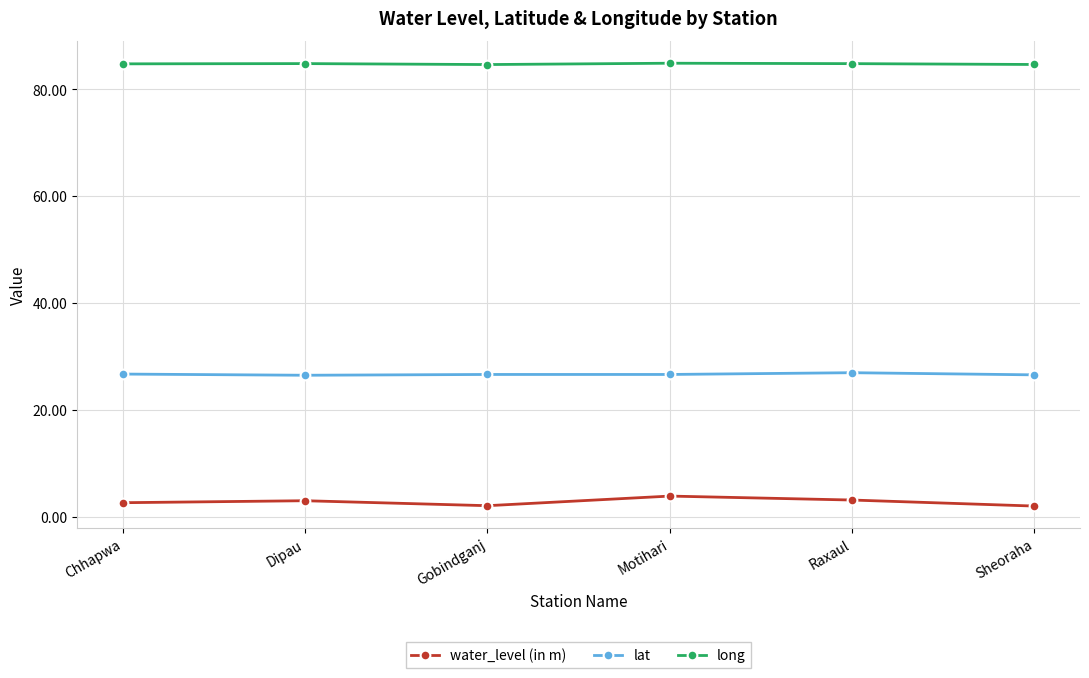

What is the smallest value displayed?

2.0